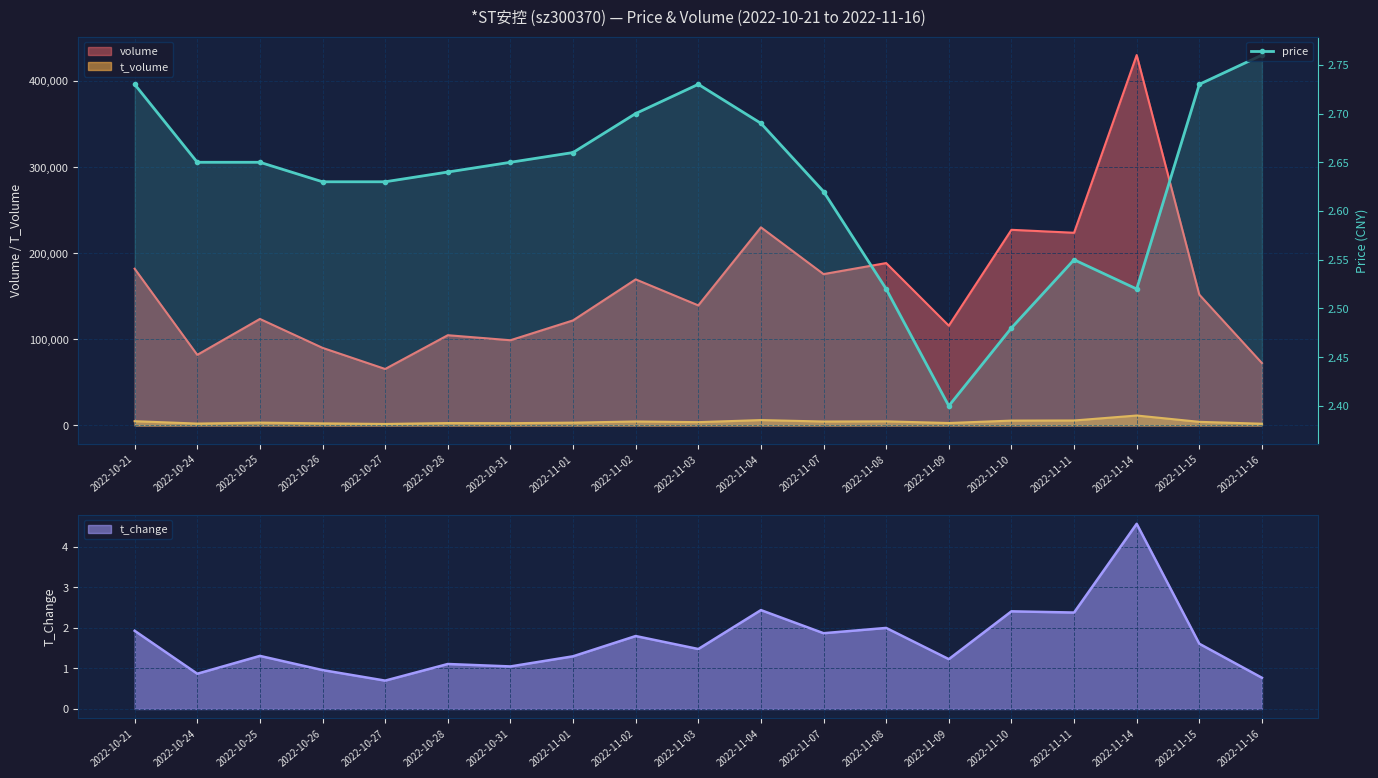

List the labels in order of value, smallest first.

2022-11-09, 2022-11-10, 2022-11-08, 2022-11-14, 2022-11-11, 2022-11-07, 2022-10-26, 2022-10-27, 2022-10-28, 2022-10-24, 2022-10-25, 2022-10-31, 2022-11-01, 2022-11-04, 2022-11-02, 2022-10-21, 2022-11-03, 2022-11-15, 2022-11-16